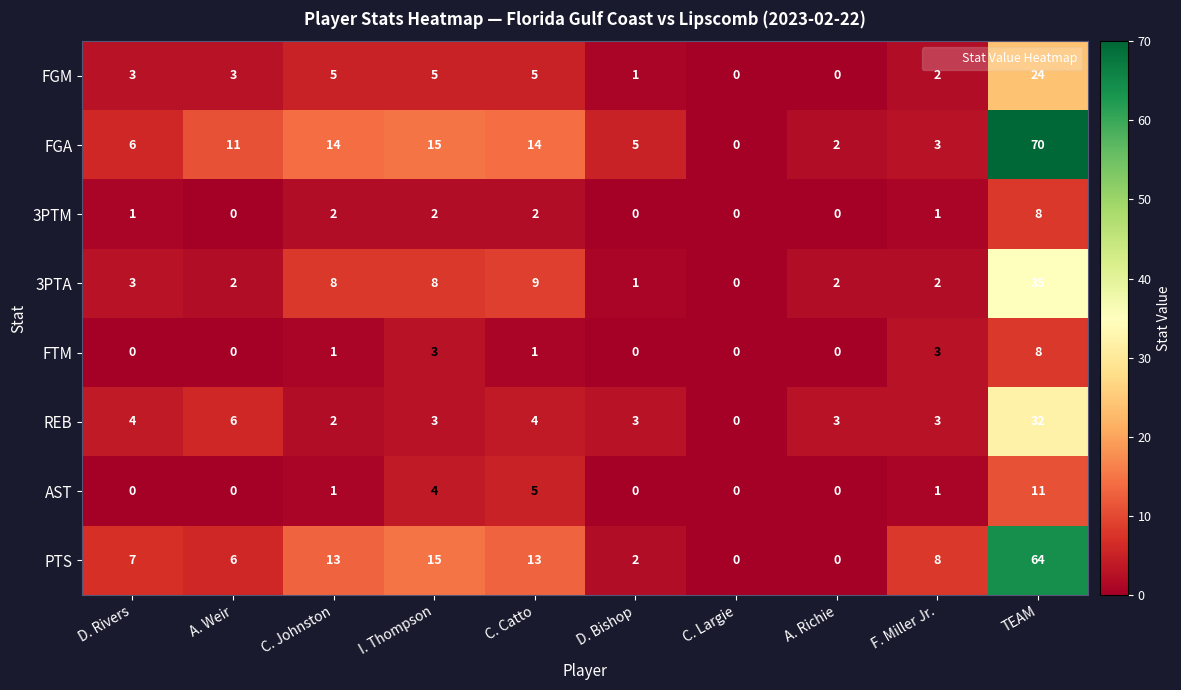

Count the number of data series in this chart.

8